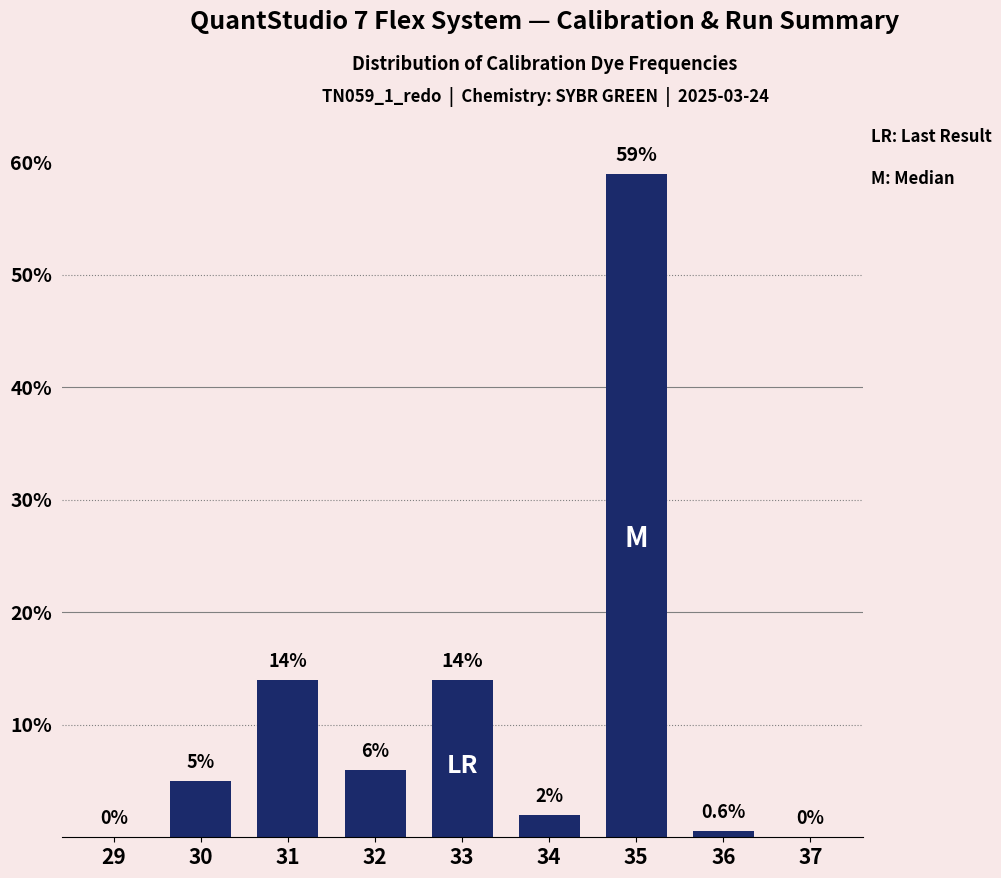

Reading left to right, transcribe all the data shown in this chart.

29=0.0	30=5.0	31=14.0	32=6.0	33=14.0	34=2.0	35=59.0	36=0.6	37=0.0